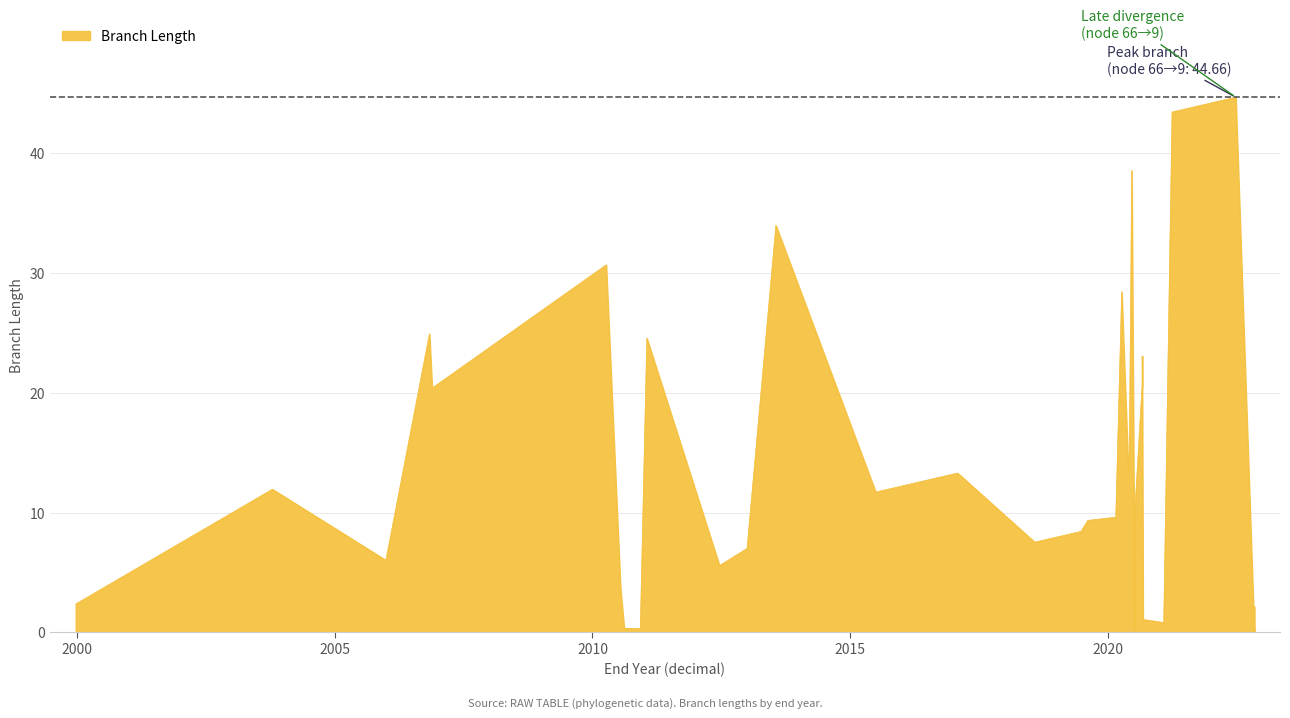

What is the difference between the second highest and second lowest values?

43.1